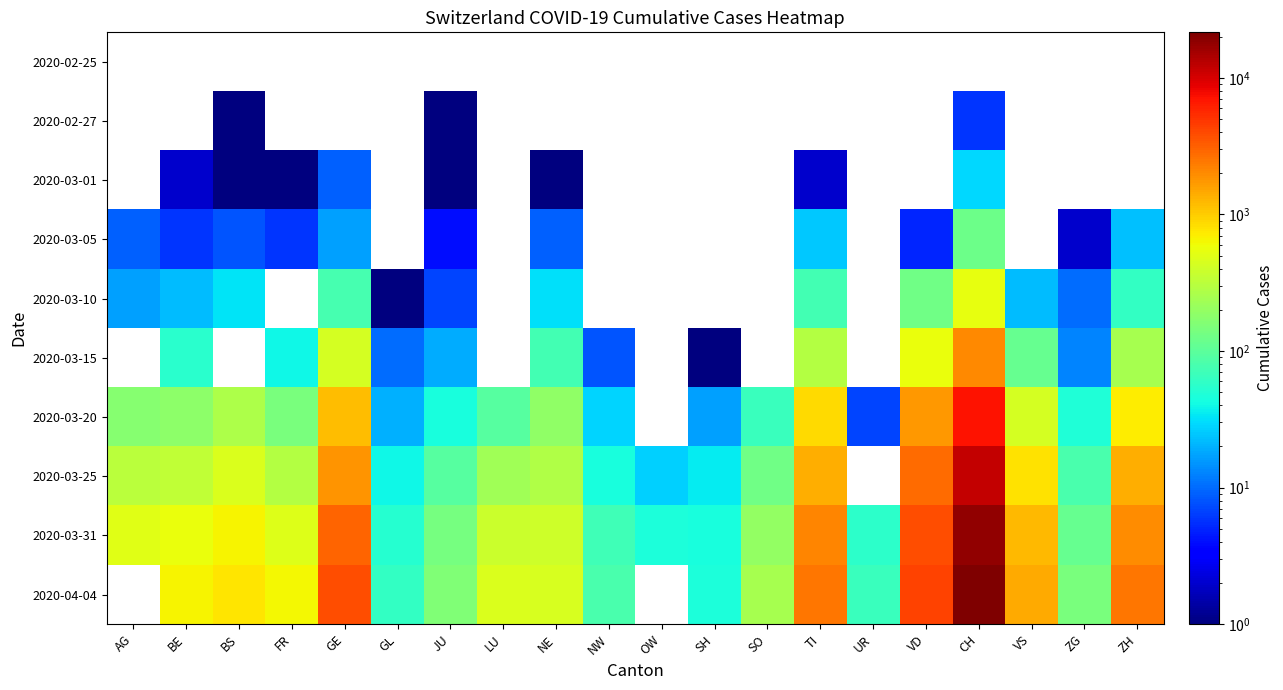

The value of 2020-03-25 at NW is 44.0. True or false?

True